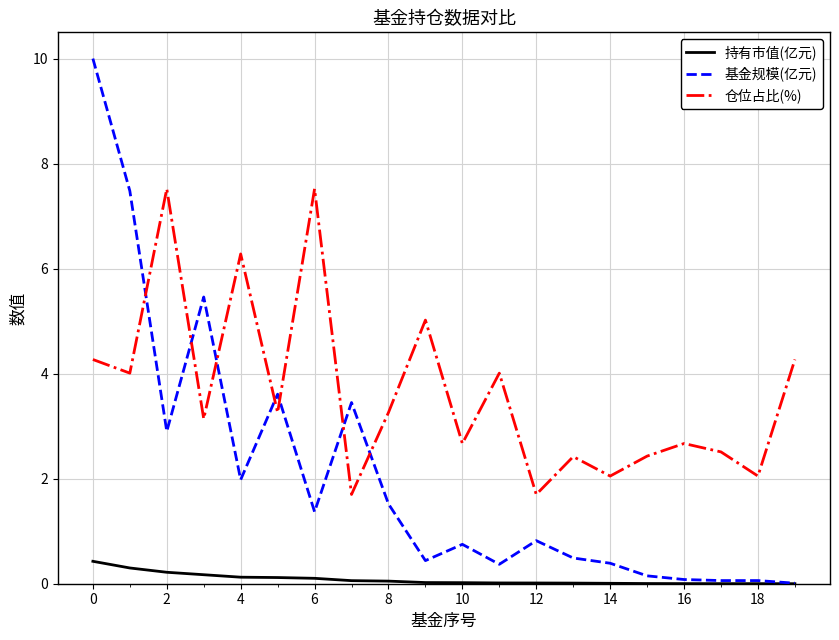

After their last crossing, which series has the higher values: 基金规模(亿元) or 仓位占比(%)?

仓位占比(%)